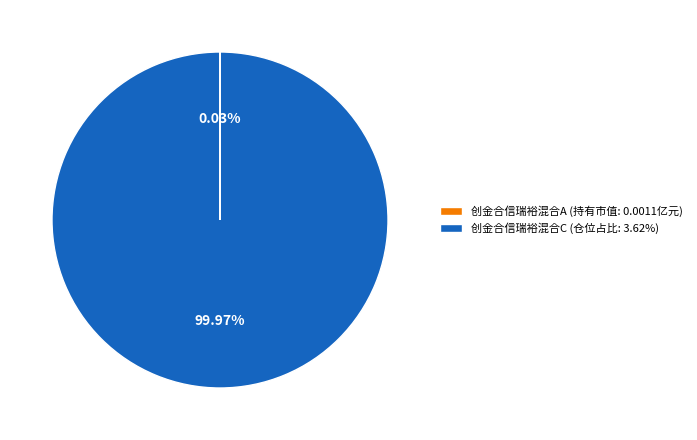

Is there a majority slice in this chart?

Yes